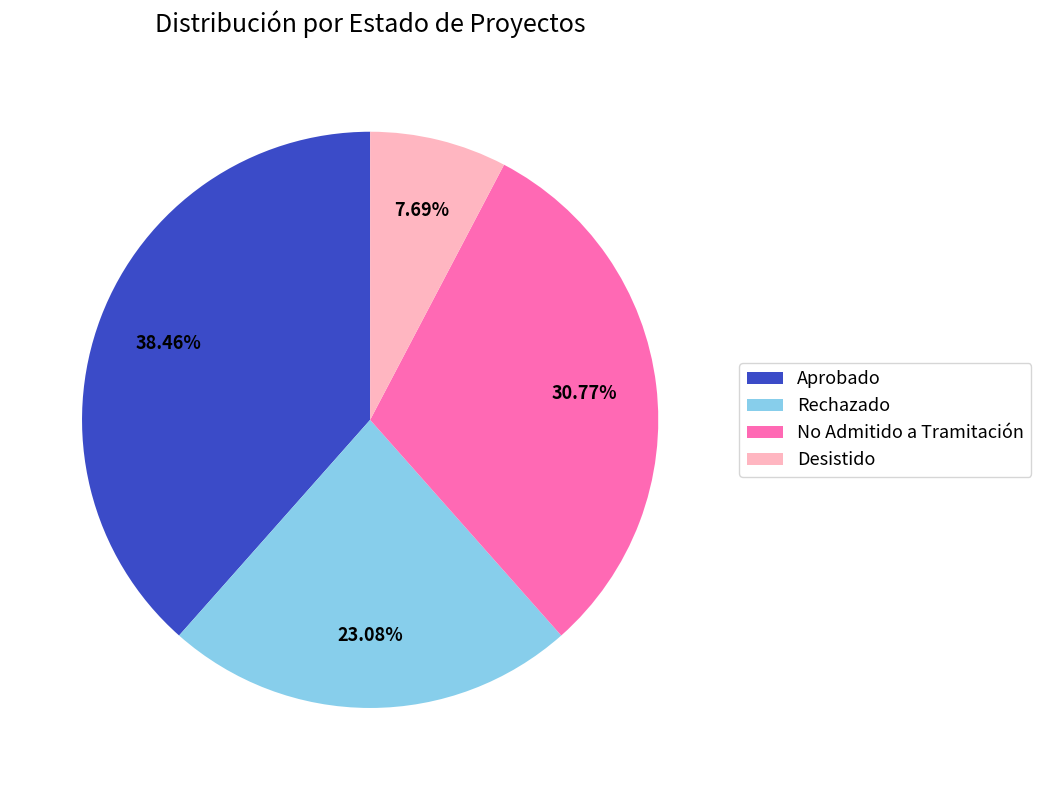

How many segments does this pie chart have?

4